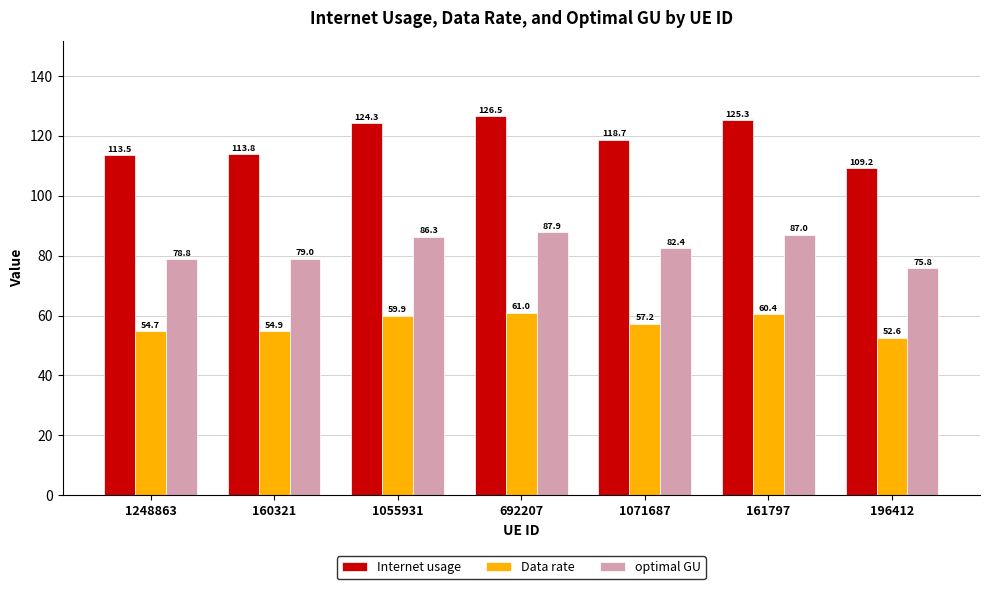

What is the difference between the highest and lowest values at 692207?

65.5